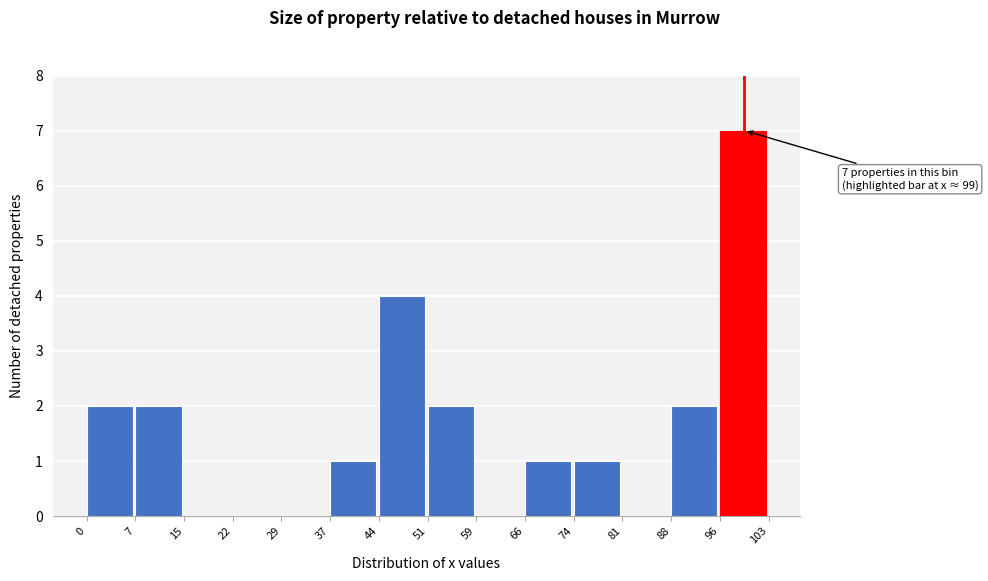

Which range on the x-axis has the tallest bar?

96 to 103